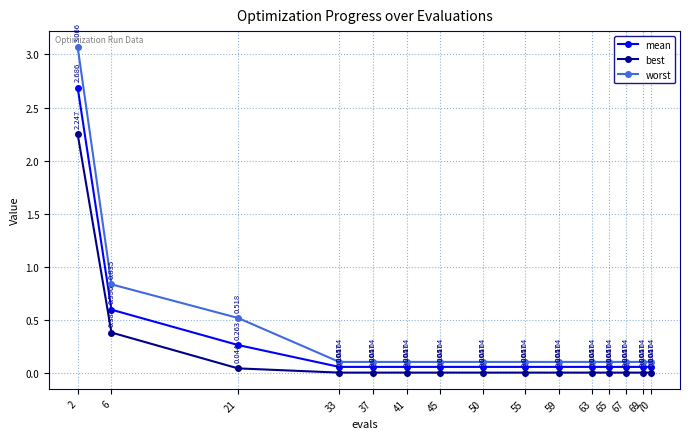

True or false: worst and best intersect in this chart.

False